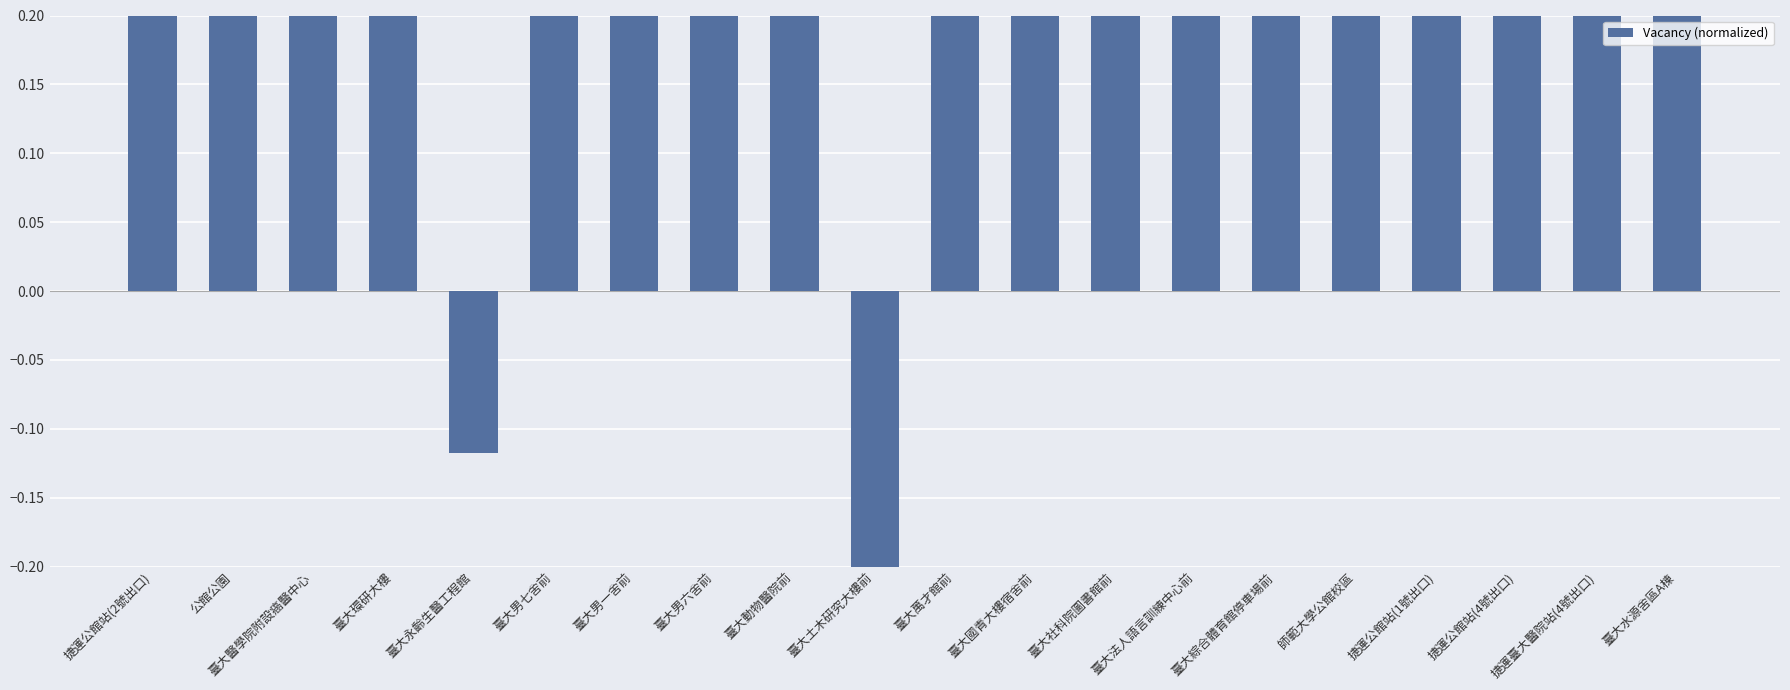

At which category does the chart reach its minimum across all series?

臺大土木研究大樓前